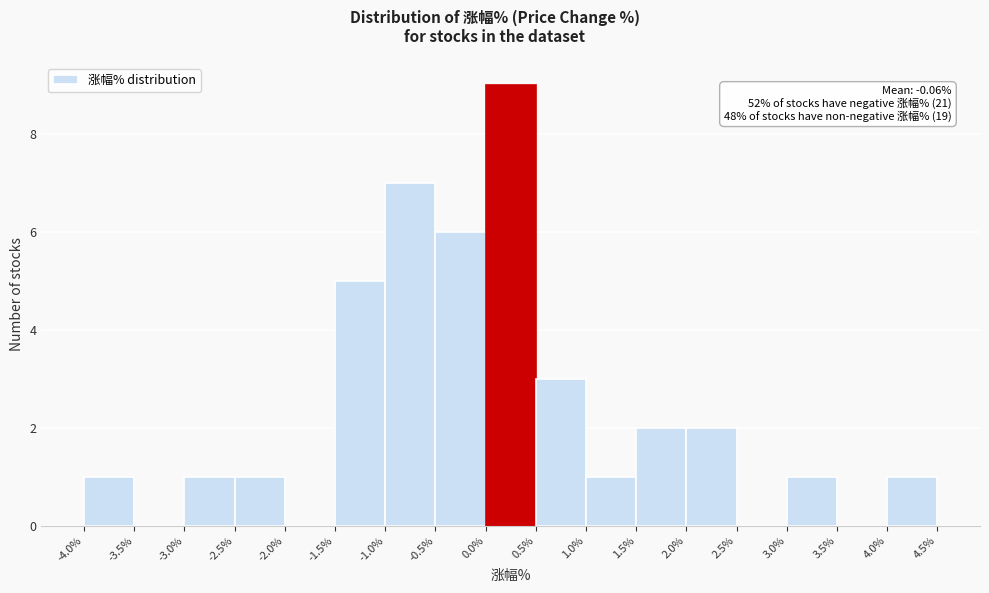

Over which range of the x-axis is the bar tallest?

0.0% to 0.5%